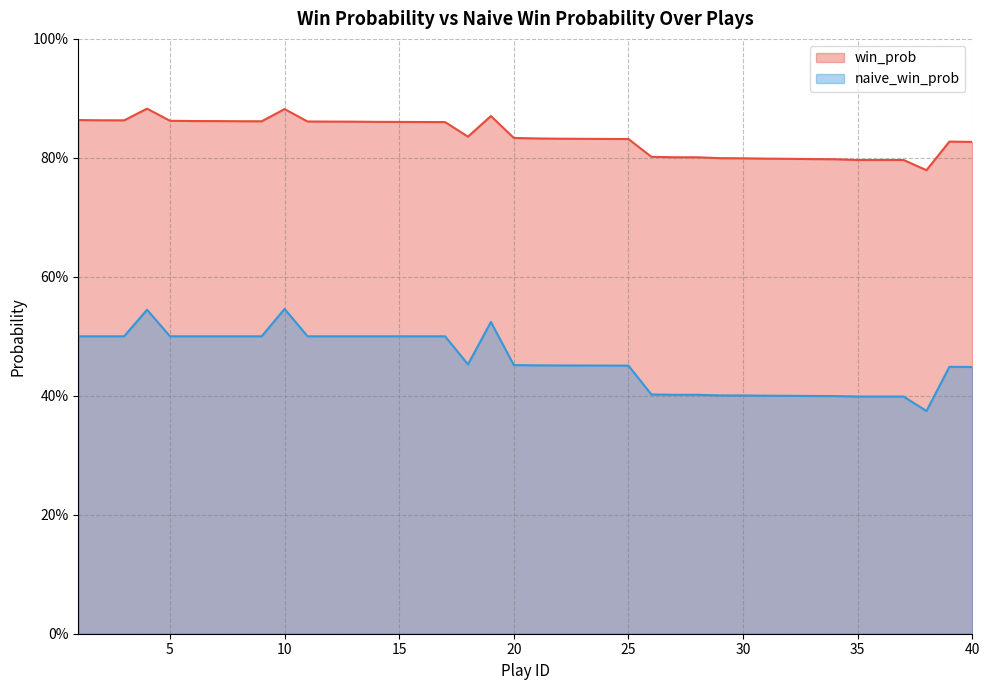

Is the value of win_prob at 24 greater than the value of naive_win_prob at 23?

Yes